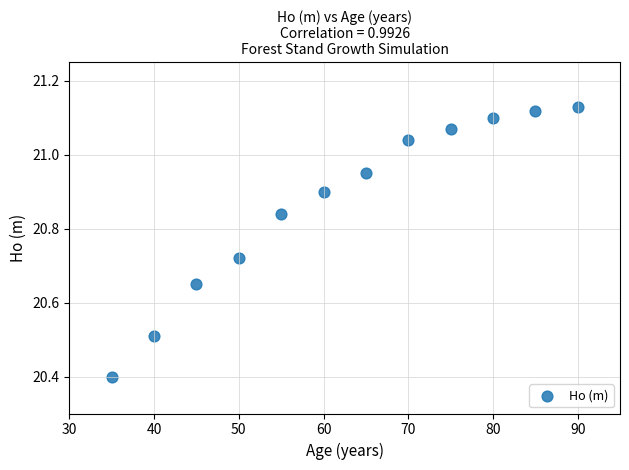

What is the average X value?

62.5